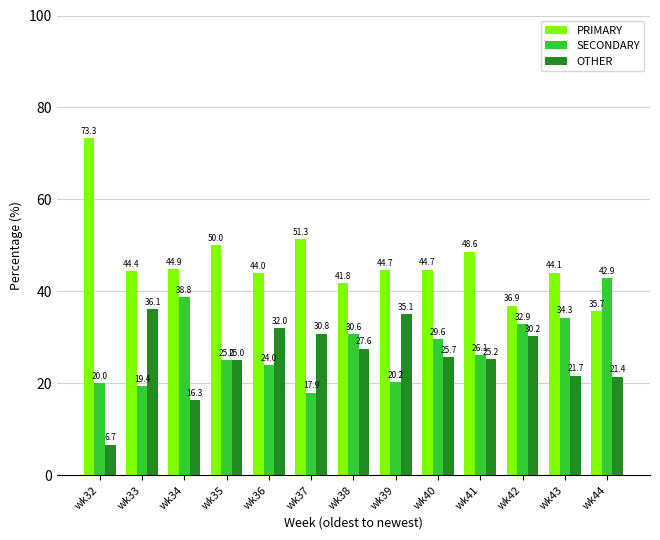

What is the highest value of the OTHER series?

36.1